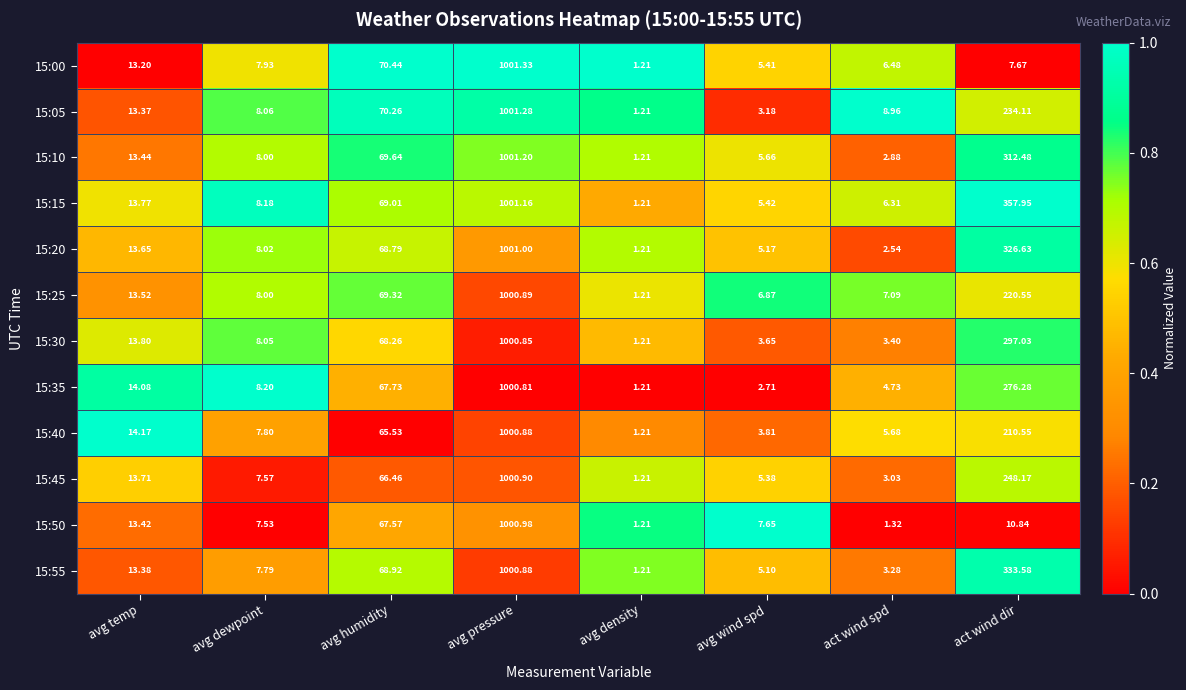

Where is 15:50 nearest to the value 501?

avg humidity